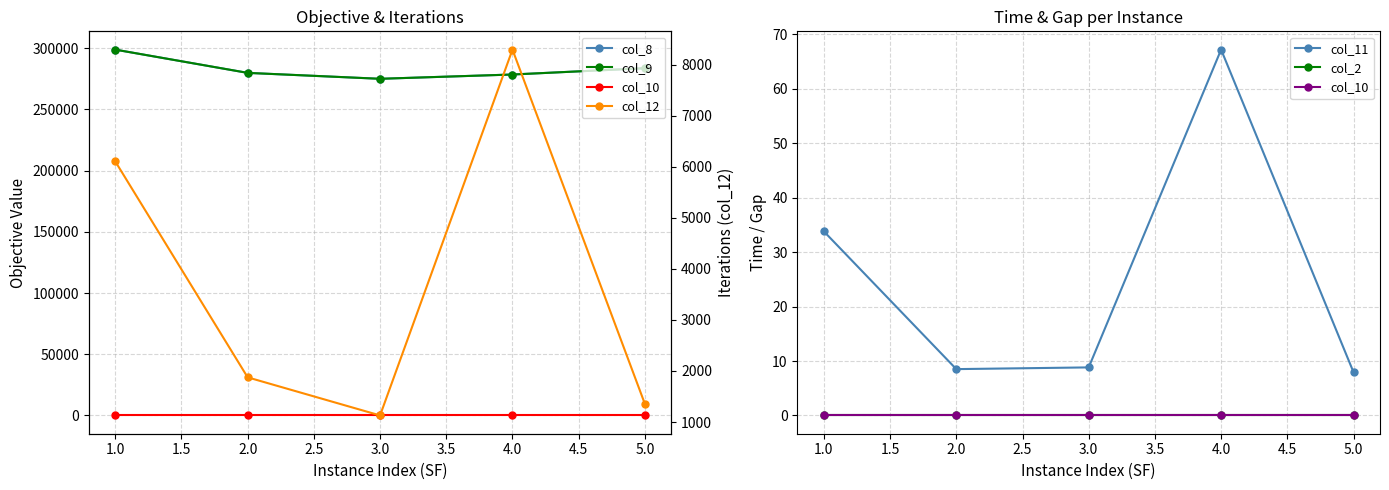

Which series changed the most between 3.0 and 4.0?

col_12